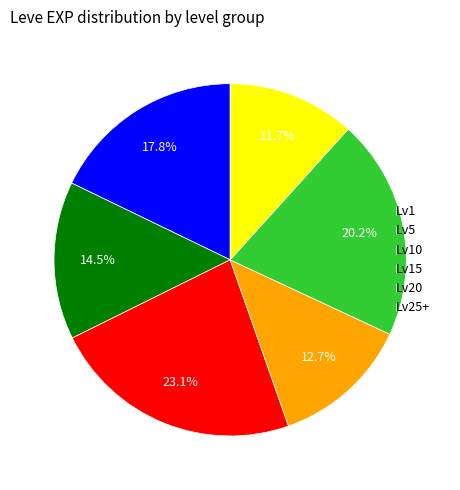

What is the smallest slice in the pie chart?

Lv25+